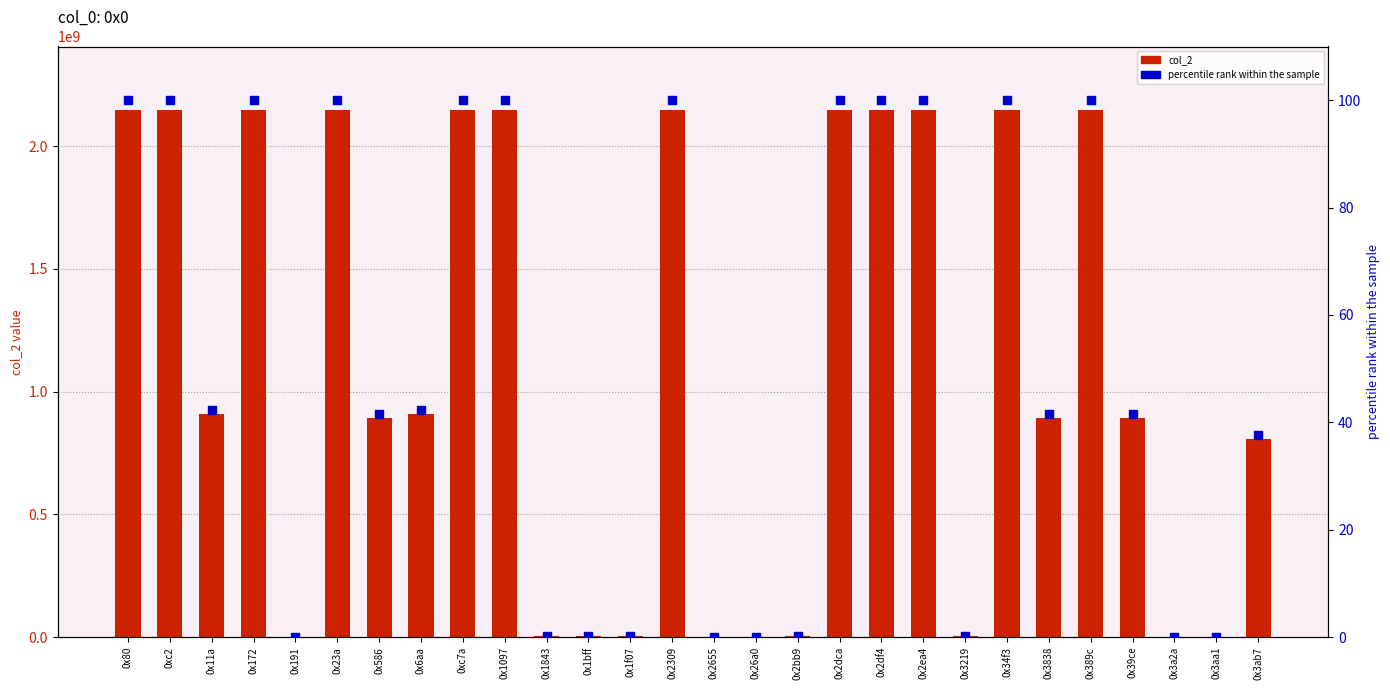

What is the total value across all series at 0x3838?

892613983.6